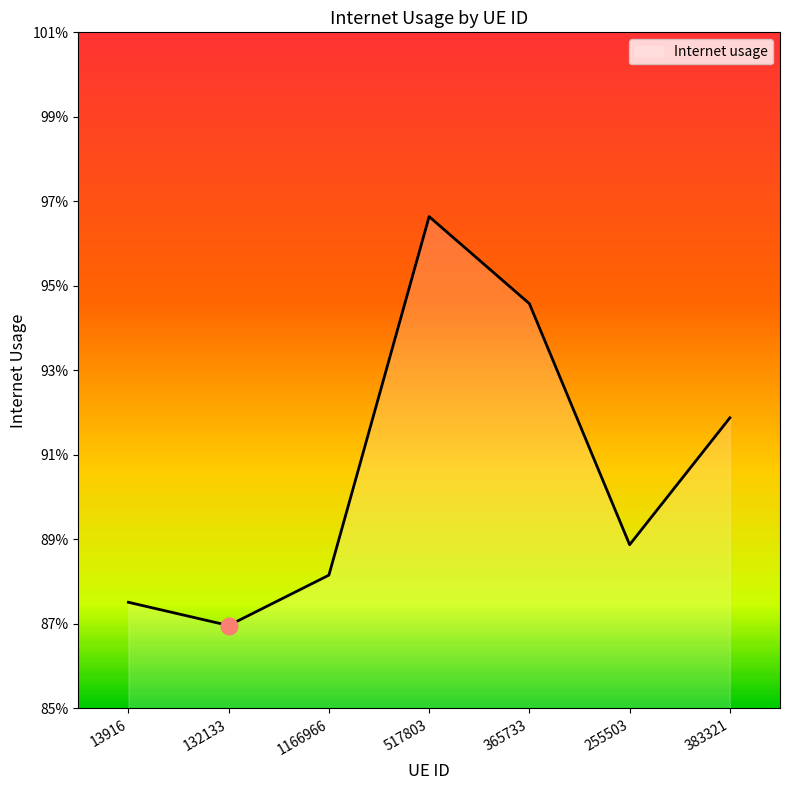

Does the chart have visible grid lines?

No